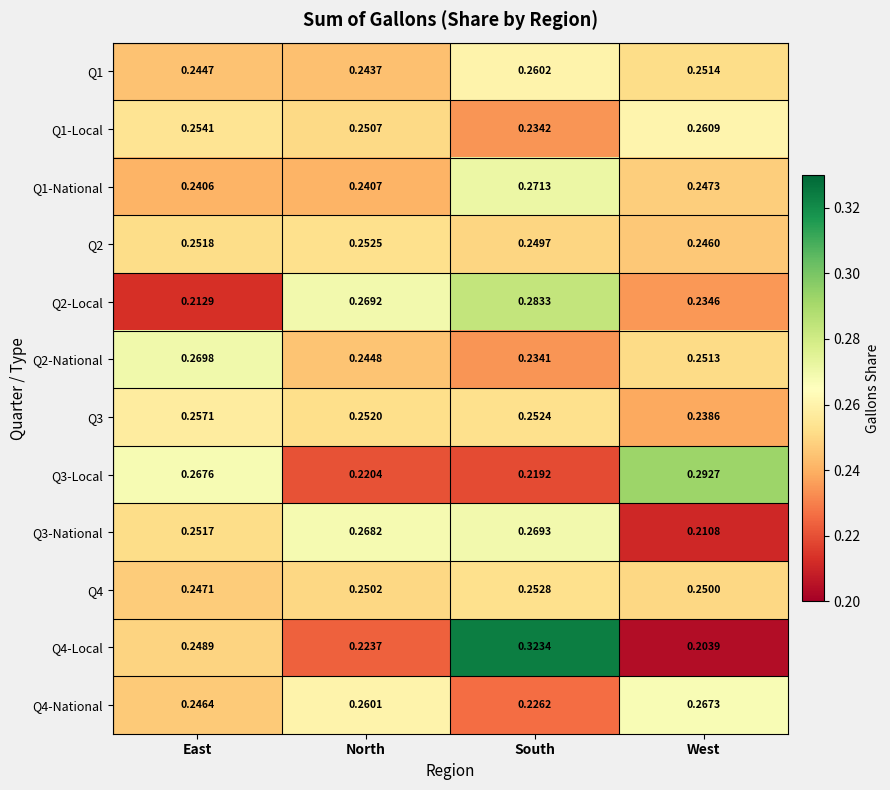

Which category has the lowest value in the Q1 series?

North